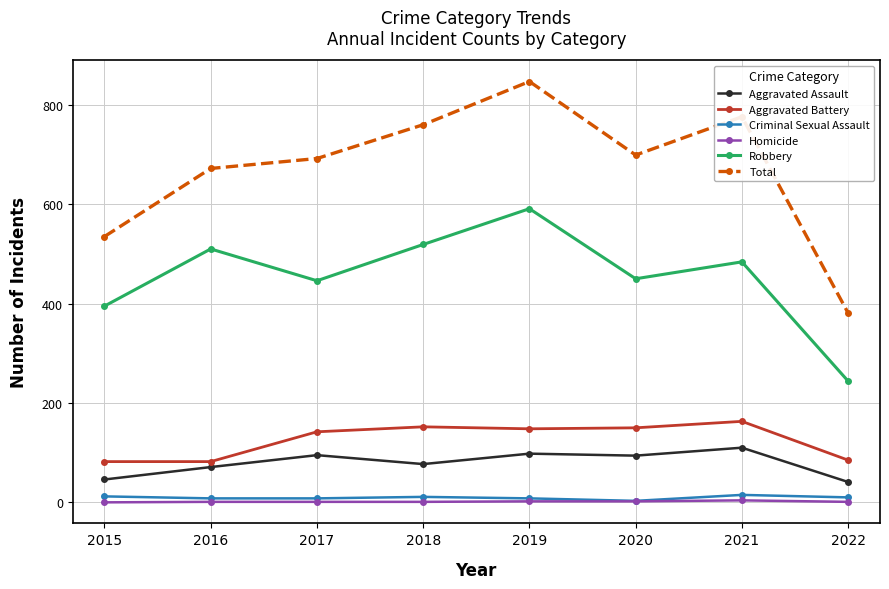

Rank the series by their maximum value, from highest to lowest.

Total, Robbery, Aggravated Battery, Aggravated Assault, Criminal Sexual Assault, Homicide